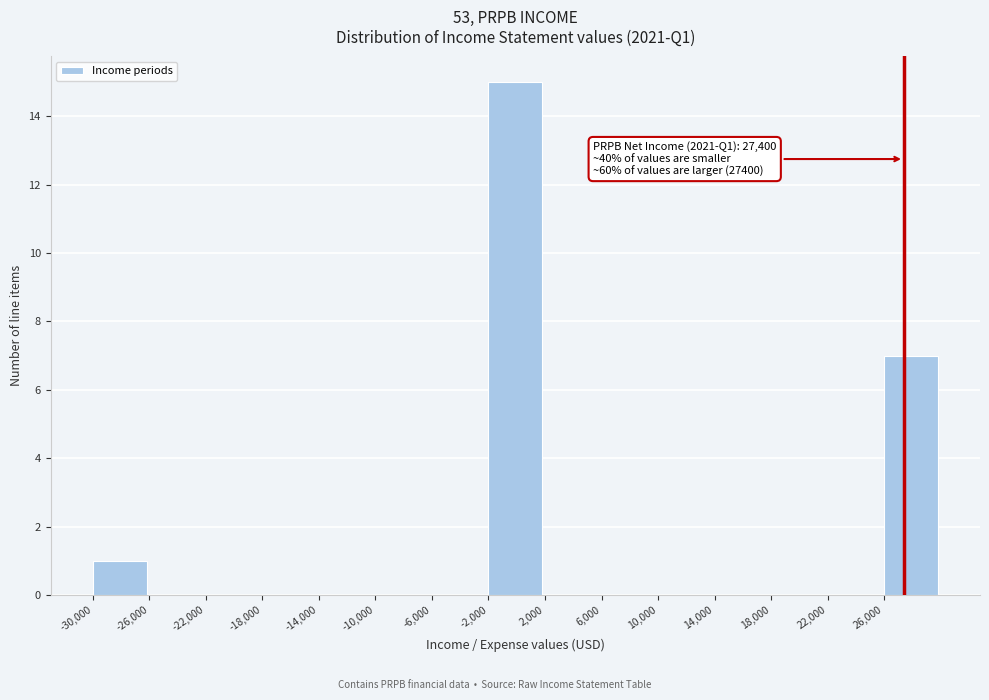

Which range on the x-axis has the tallest bar?

-2000 to 2000